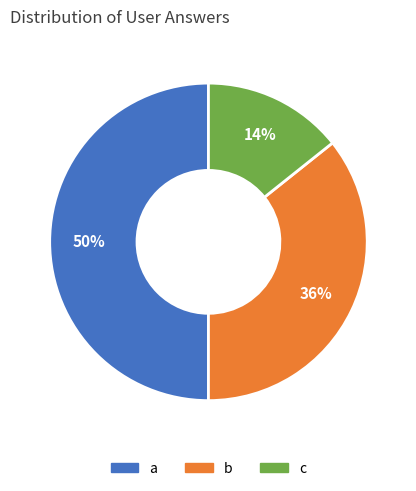

Which slice is the smallest?

c